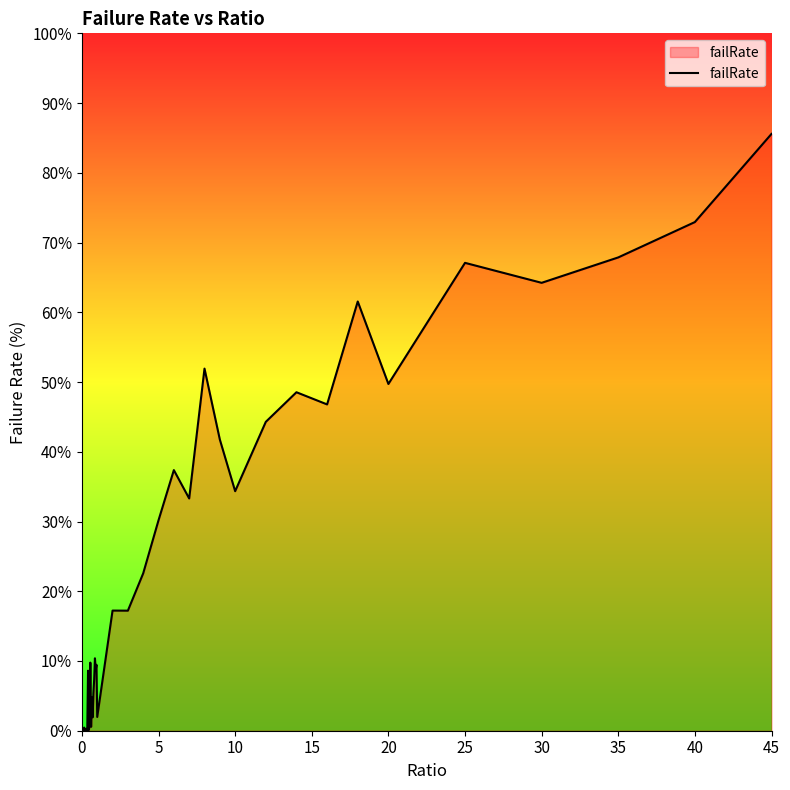

What is the difference between the maximum and minimum values?

85.6